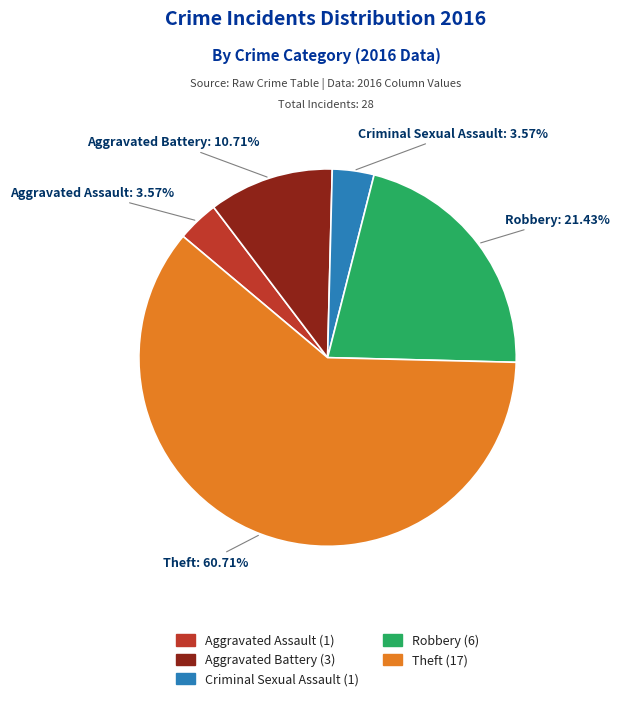

Combined, do Theft (17) and Robbery (6) account for over 50%?

Yes